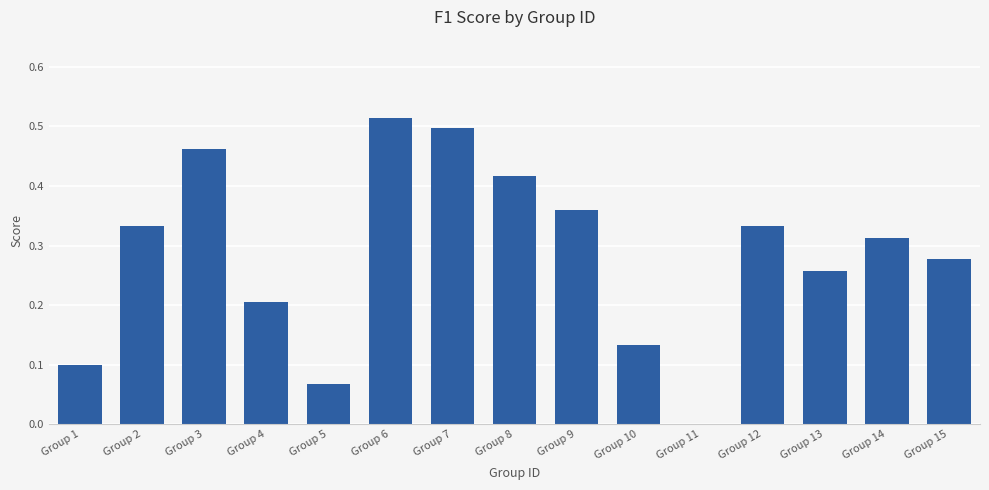

Which label corresponds to the largest value in the chart?

Group 6